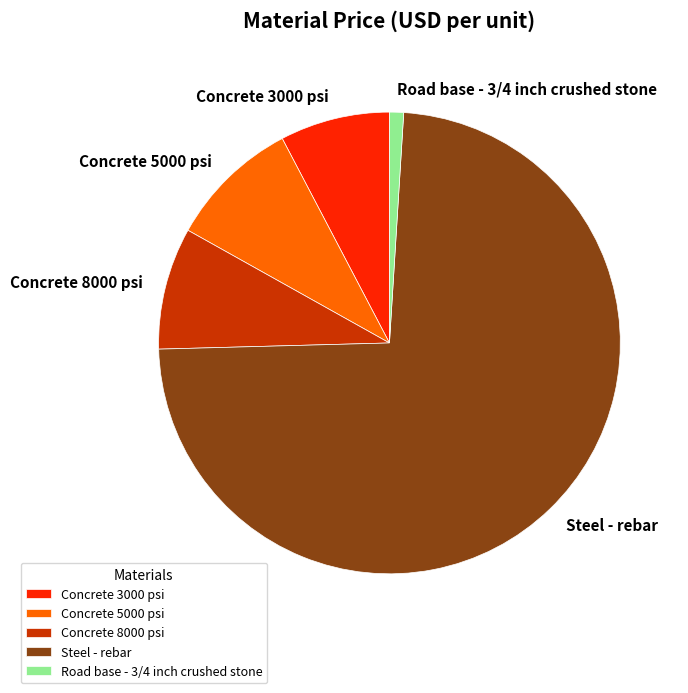

True or false: Road base - 3/4 inch crushed stone accounts for 1% of the total.

True